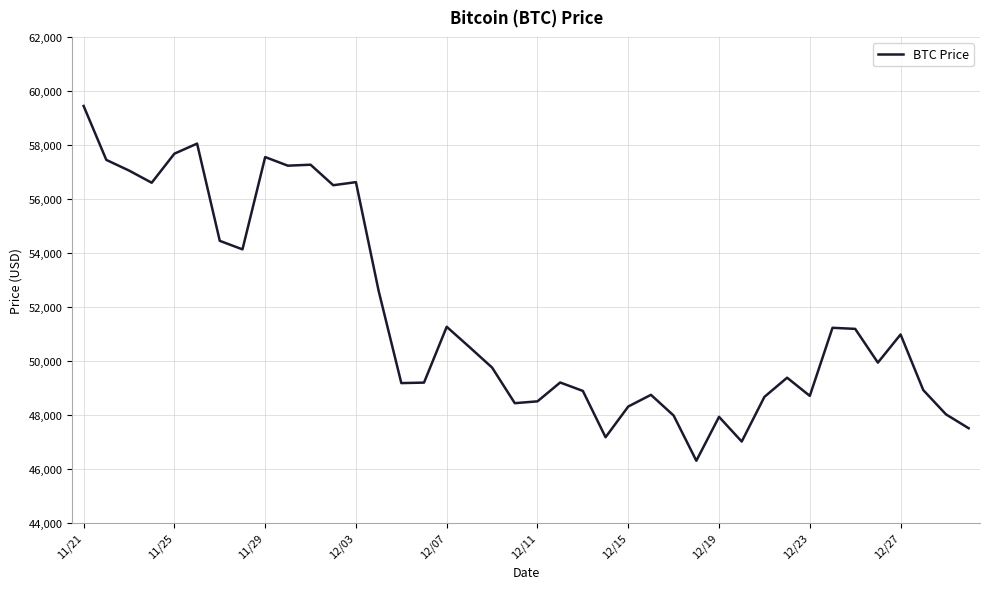

What is the difference between the maximum and minimum values?

13145